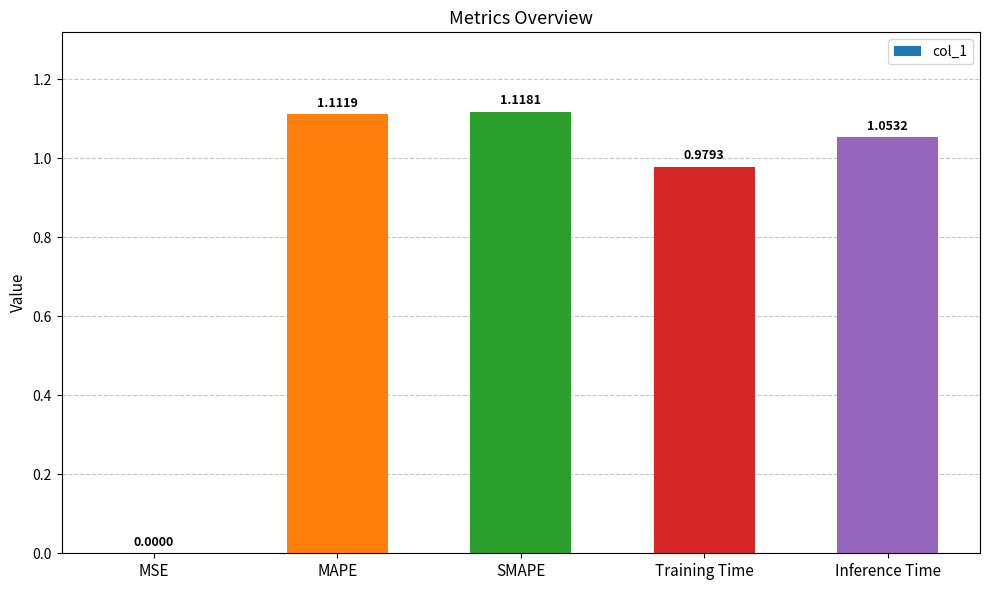

True or false: the data shows 1.5 at MAPE.

False